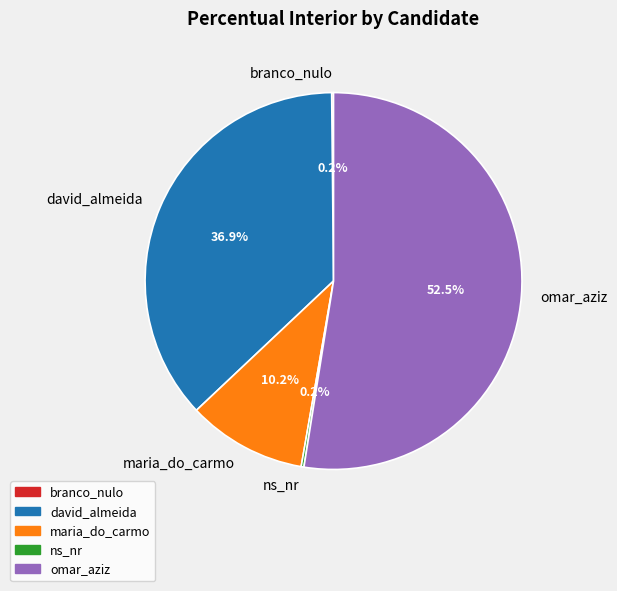

Which slice is the largest?

omar_aziz